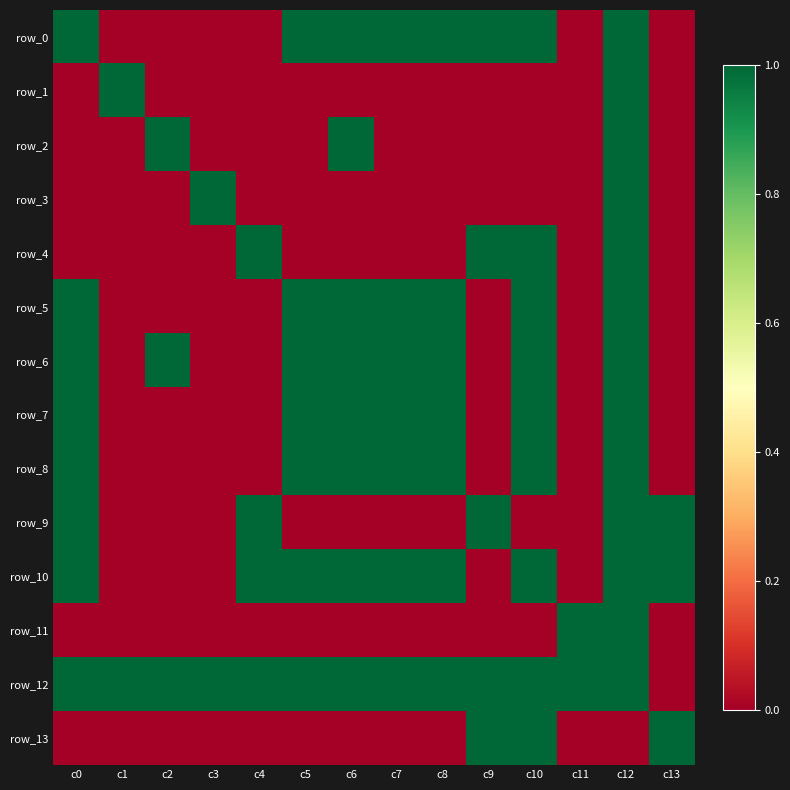

Reading left to right, what are all the values shown in this chart?

row_0: 1	0	0	0	0	1	1	1	1	1	1	0	1	0
row_1: 0	1	0	0	0	0	0	0	0	0	0	0	1	0
row_2: 0	0	1	0	0	0	1	0	0	0	0	0	1	0
row_3: 0	0	0	1	0	0	0	0	0	0	0	0	1	0
row_4: 0	0	0	0	1	0	0	0	0	1	1	0	1	0
row_5: 1	0	0	0	0	1	1	1	1	0	1	0	1	0
row_6: 1	0	1	0	0	1	1	1	1	0	1	0	1	0
row_7: 1	0	0	0	0	1	1	1	1	0	1	0	1	0
row_8: 1	0	0	0	0	1	1	1	1	0	1	0	1	0
row_9: 1	0	0	0	1	0	0	0	0	1	0	0	1	1
row_10: 1	0	0	0	1	1	1	1	1	0	1	0	1	1
row_11: 0	0	0	0	0	0	0	0	0	0	0	1	1	0
row_12: 1	1	1	1	1	1	1	1	1	1	1	1	1	0
row_13: 0	0	0	0	0	0	0	0	0	1	1	0	0	1